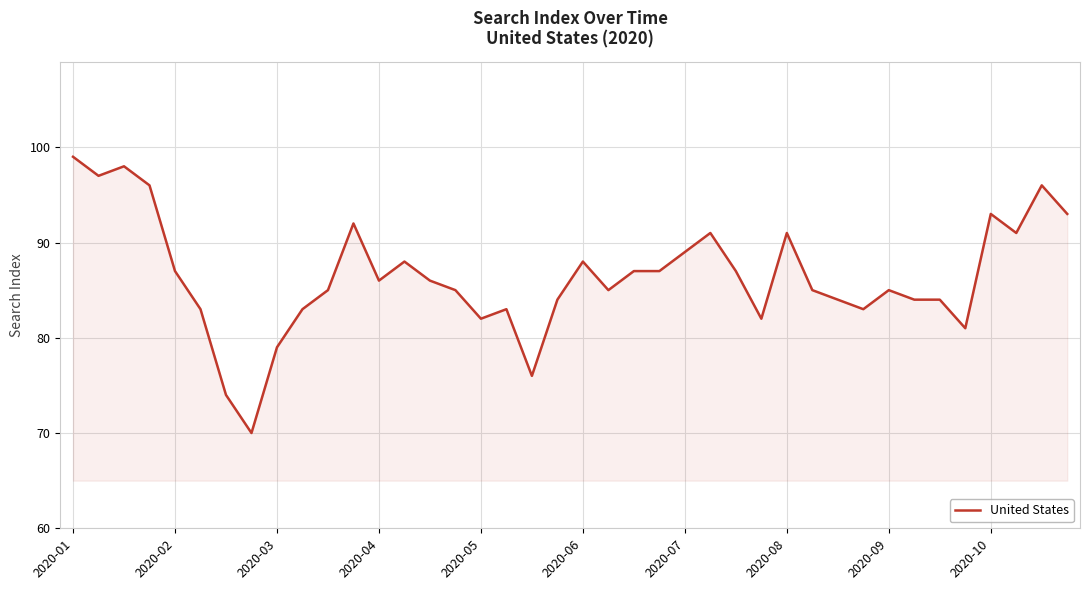

What is the greatest value displayed?

99